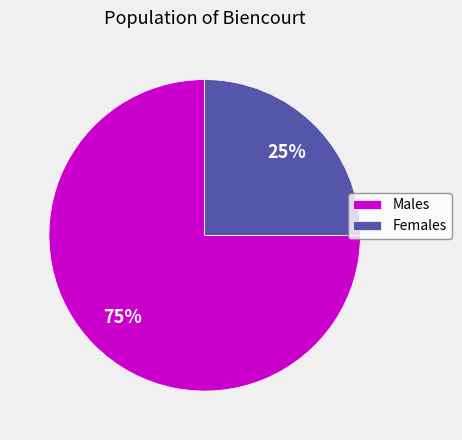

Approximately how many times larger is the value at Males compared to Females?

3.0